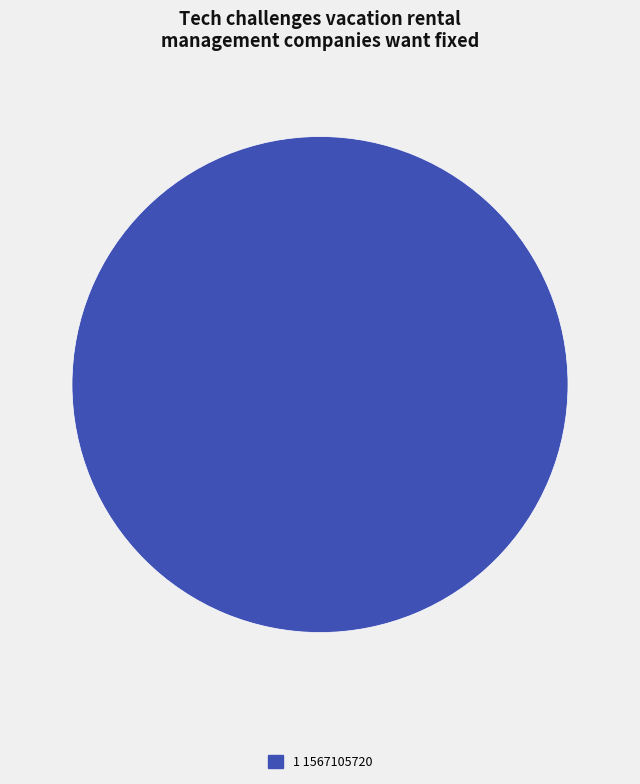

Is it true that 1 1567105720 is 100% of the pie?

True